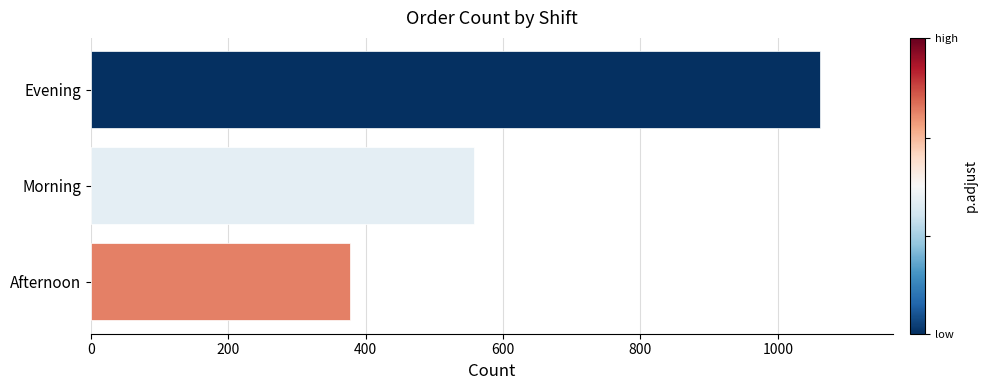

Which label corresponds to the smallest value in the chart?

Afternoon